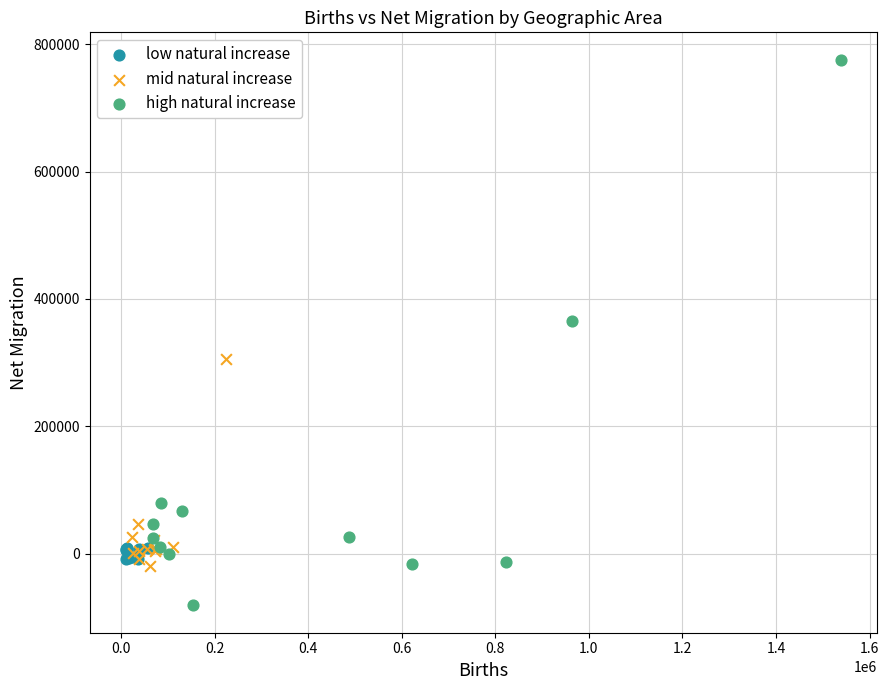

What are all the series names shown in the legend?

low natural increase, mid natural increase, high natural increase